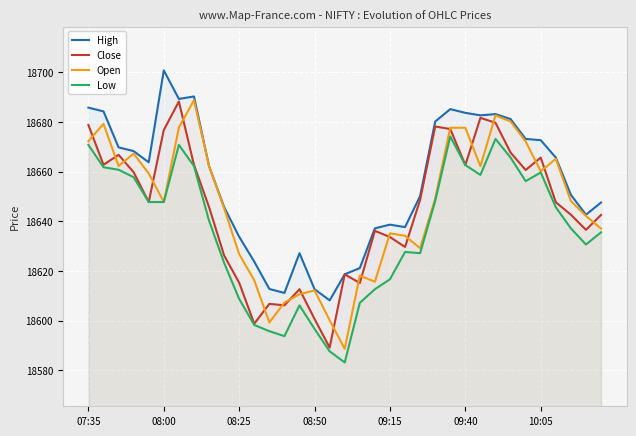

Which category has the lowest value across all series?

17